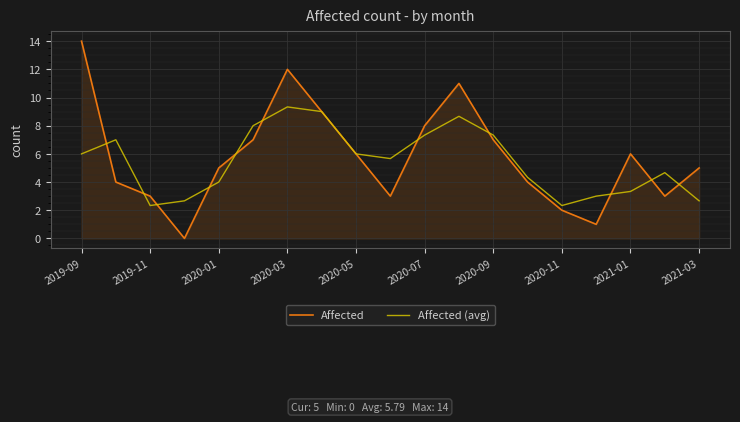

What is the minimum value for Affected (avg)?

2.3